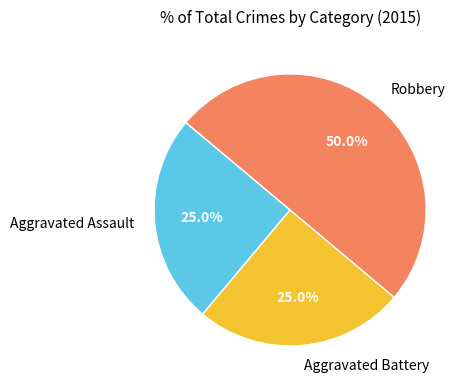

Does Aggravated Battery represent more than half of the total?

No